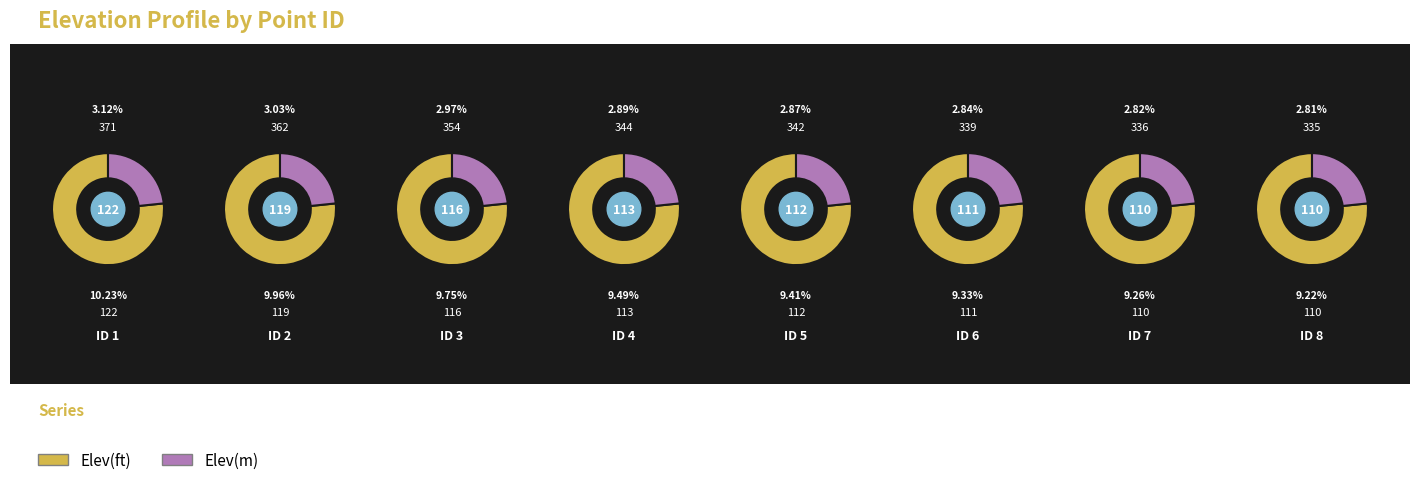

What percentage is the 4 slice, to the nearest percent?

12%